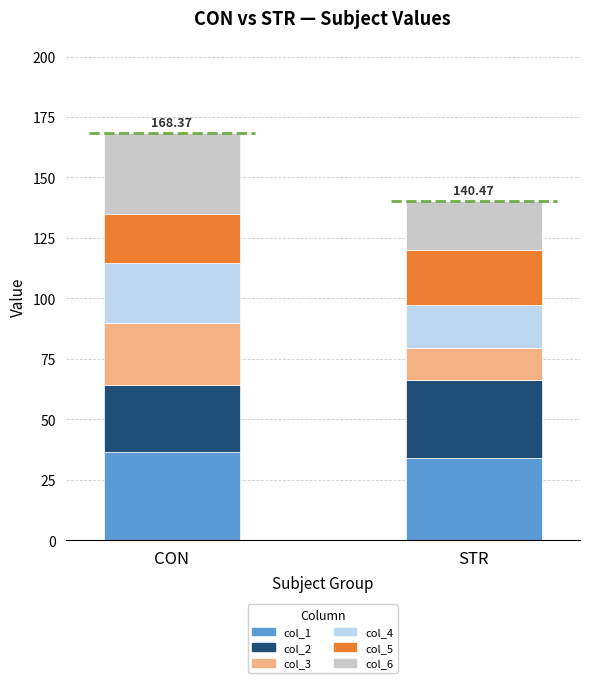

What is the total value across all series at STR?

140.5